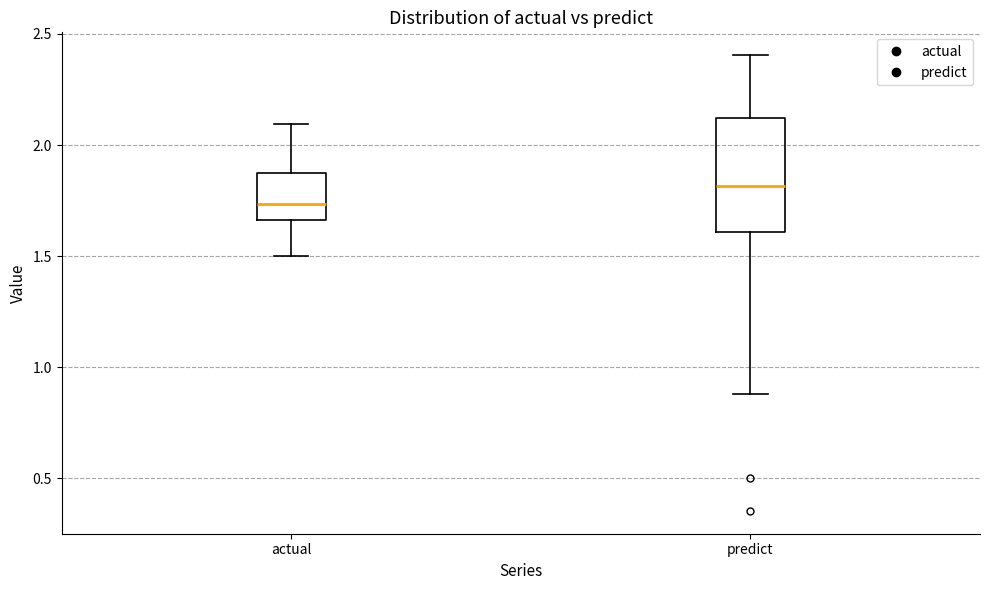

Which box has the highest median line?

predict